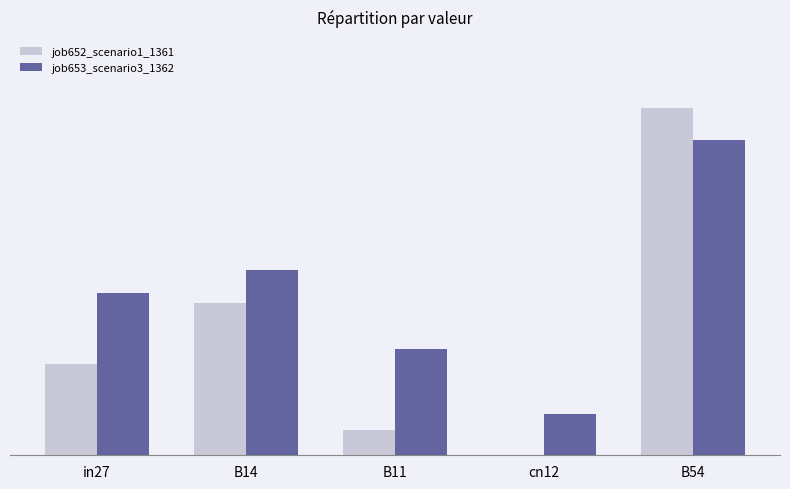

What are all the series names shown in the legend?

job652_scenario1_1361, job653_scenario3_1362